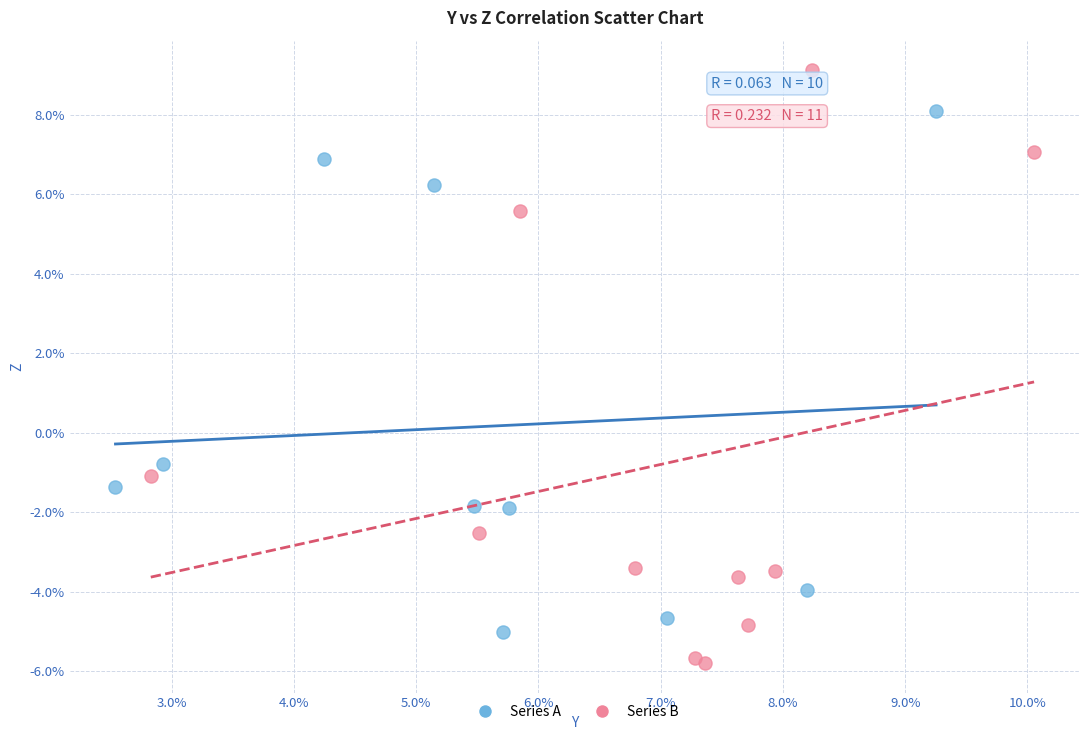

Which series reaches the maximum Y coordinate?

Series B